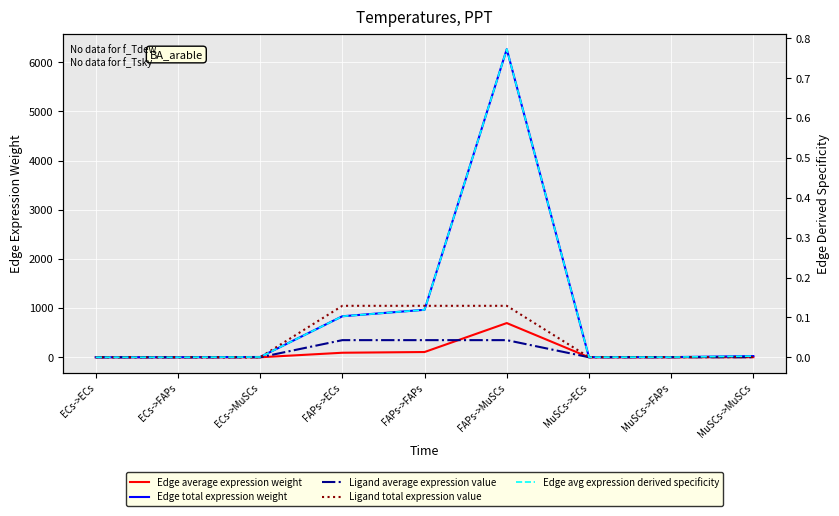

Is the value of Edge average expression weight at ECs->ECs greater than the value of Edge avg expression derived specificity at ECs->FAPs?

Yes